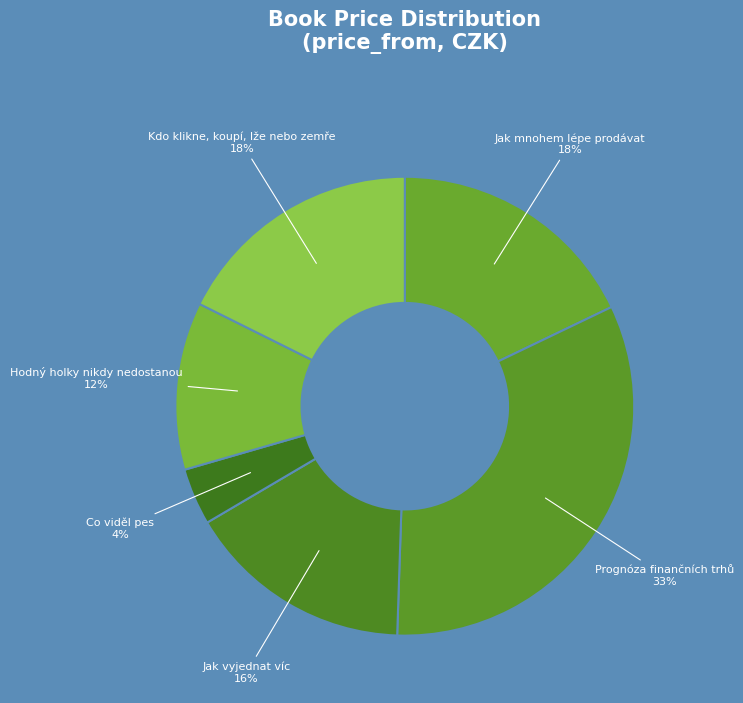

What is the ratio of the value at Co viděl pes to the value at Hodný holky nikdy nedostanou?

0.3